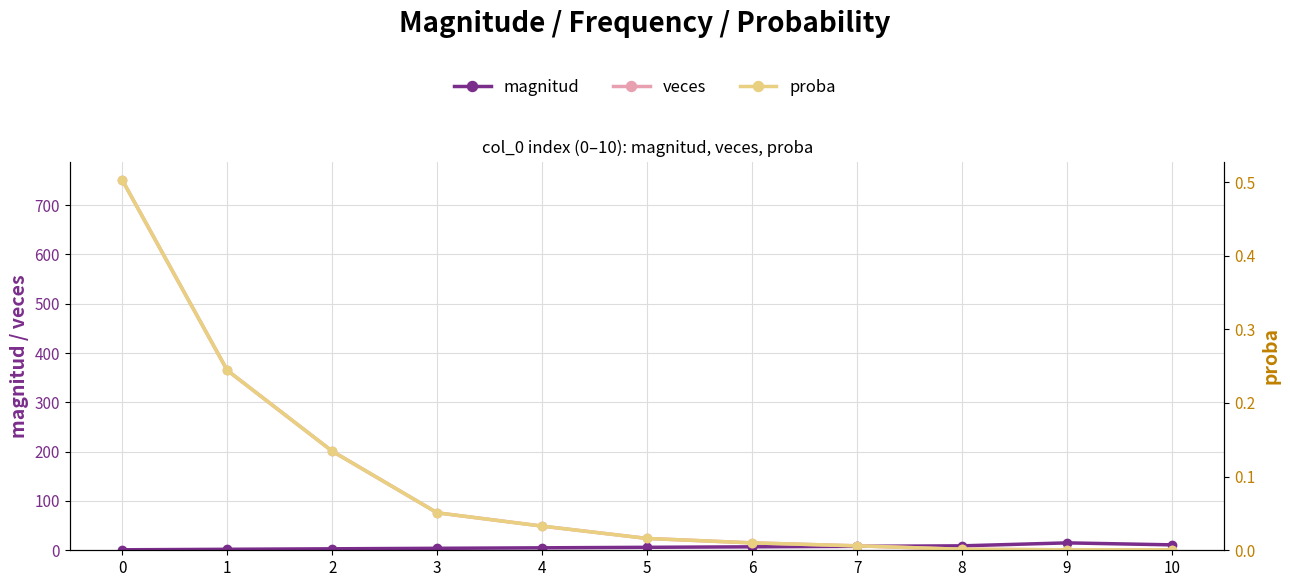

What is the value of the veces point at the 1st from the left?

751.0